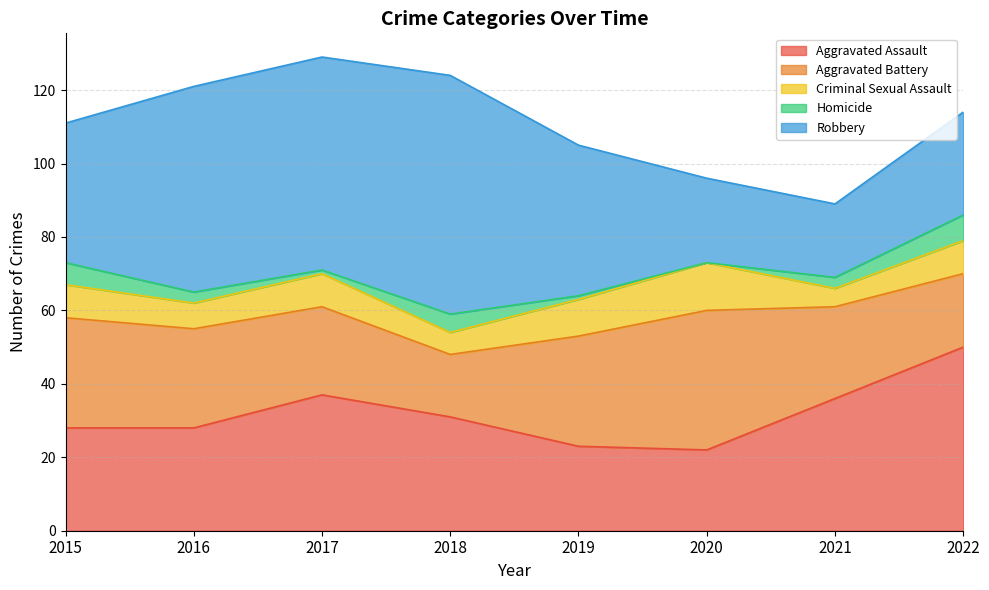

Is the value of Criminal Sexual Assault at 2021 greater than the value of Aggravated Assault at 2015?

No